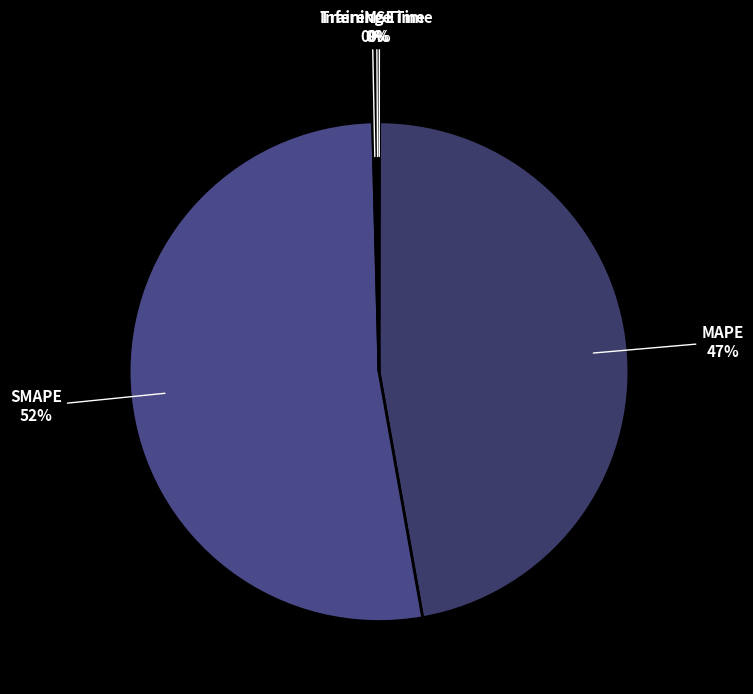

Which slice is the largest?

SMAPE